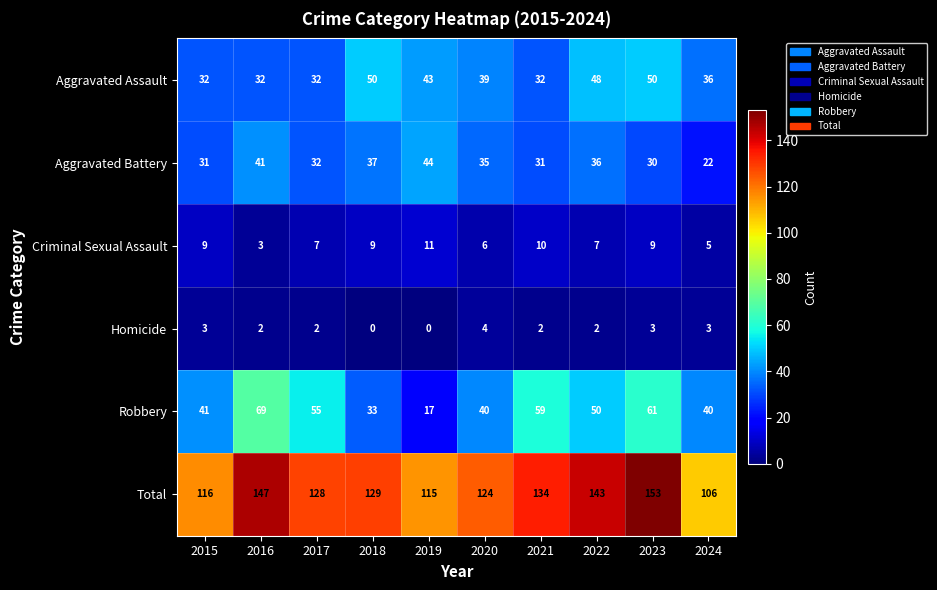

The Aggravated Battery series shows 37 at 2018. True or false?

True